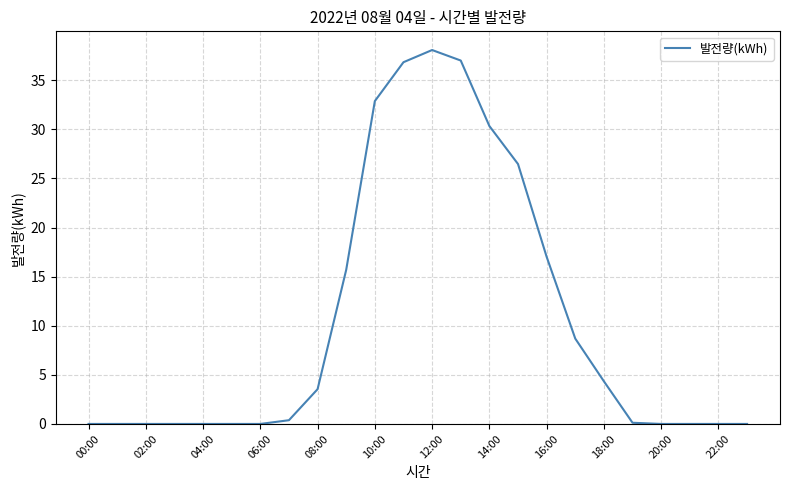

What is the greatest value displayed?

38.1